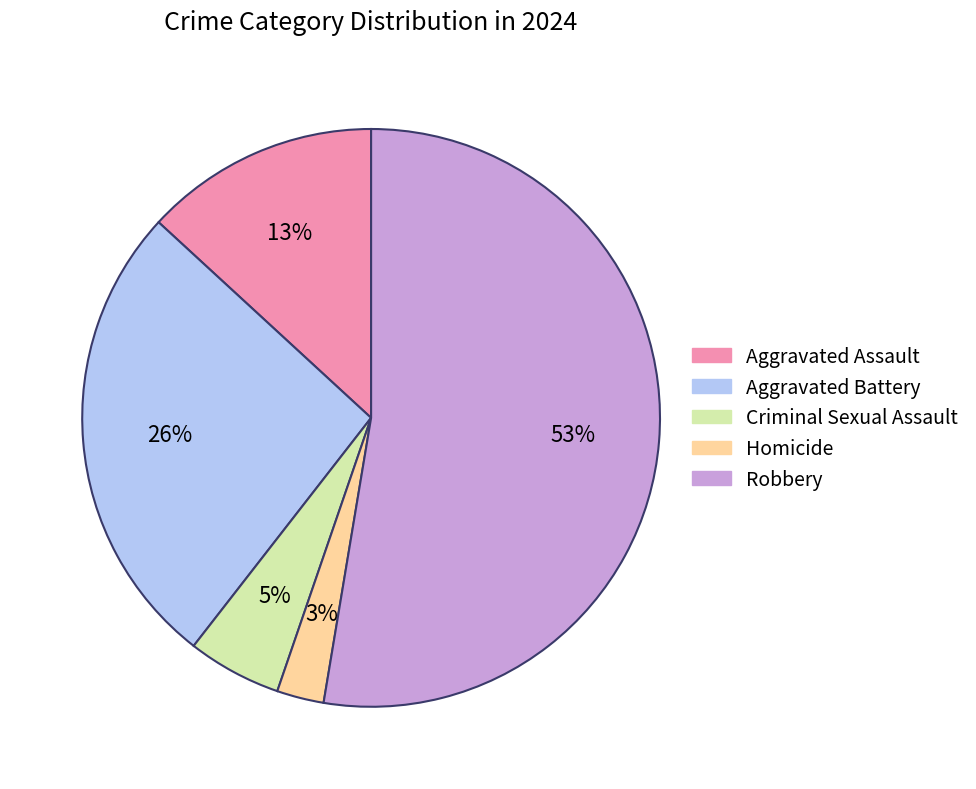

Which category accounts for the majority?

Robbery